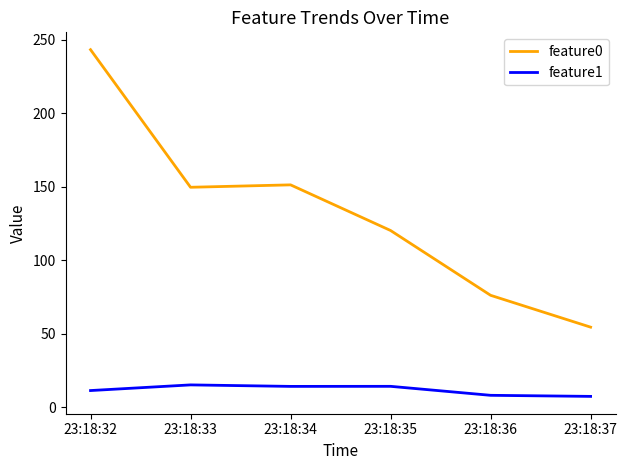

Which series has the widest spread of values?

feature0